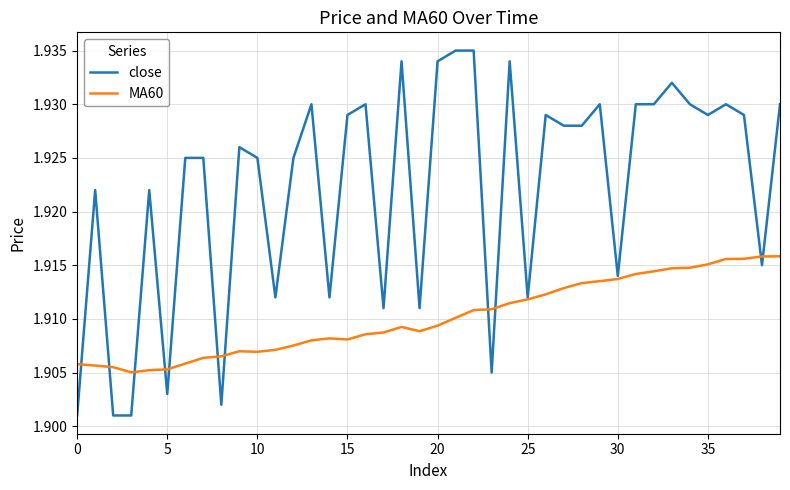

Which series has the largest total across all categories?

close